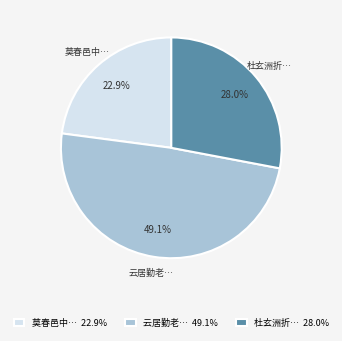

Which has a higher value, 杜玄洲折… 28.0% or 云居勤老… 49.1%?

云居勤老… 49.1%